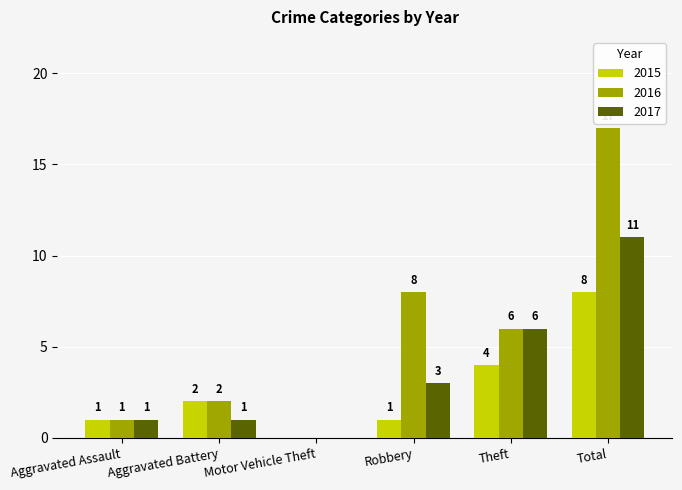

Which series changed the most between Aggravated Battery and Robbery?

2016